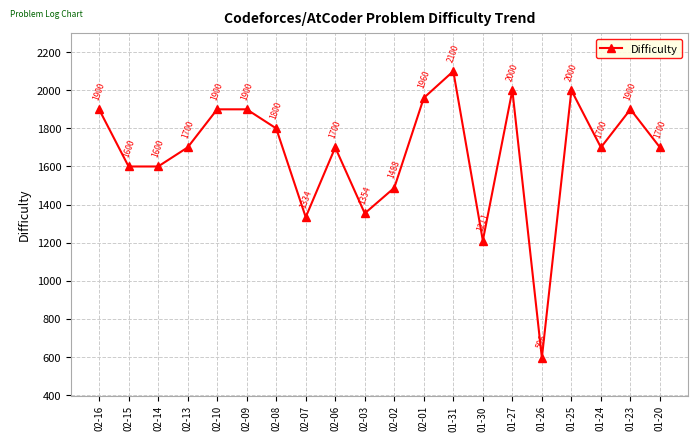

Reading left to right, what are all the values shown in this chart?

1900	1600	1600	1700	1900	1900	1800	1334	1700	1354	1488	1960	2100	1211	2000	596	2000	1700	1900	1700